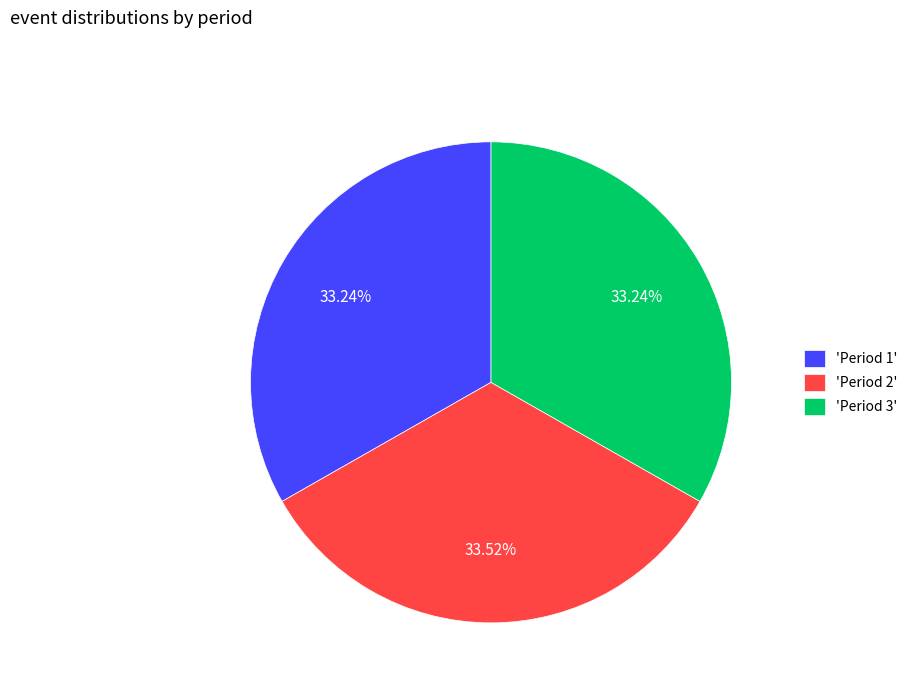

Does 'Period 3' represent more than half of the total?

No